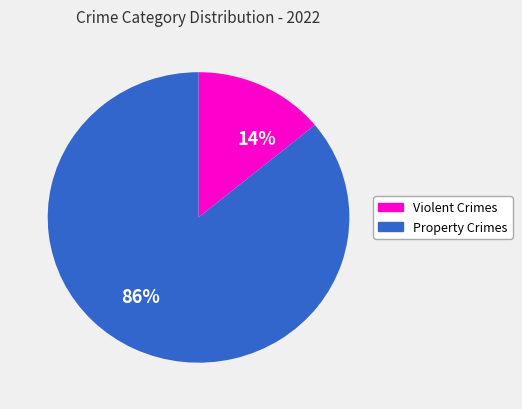

Is there any slice that represents more than half of the pie?

Yes